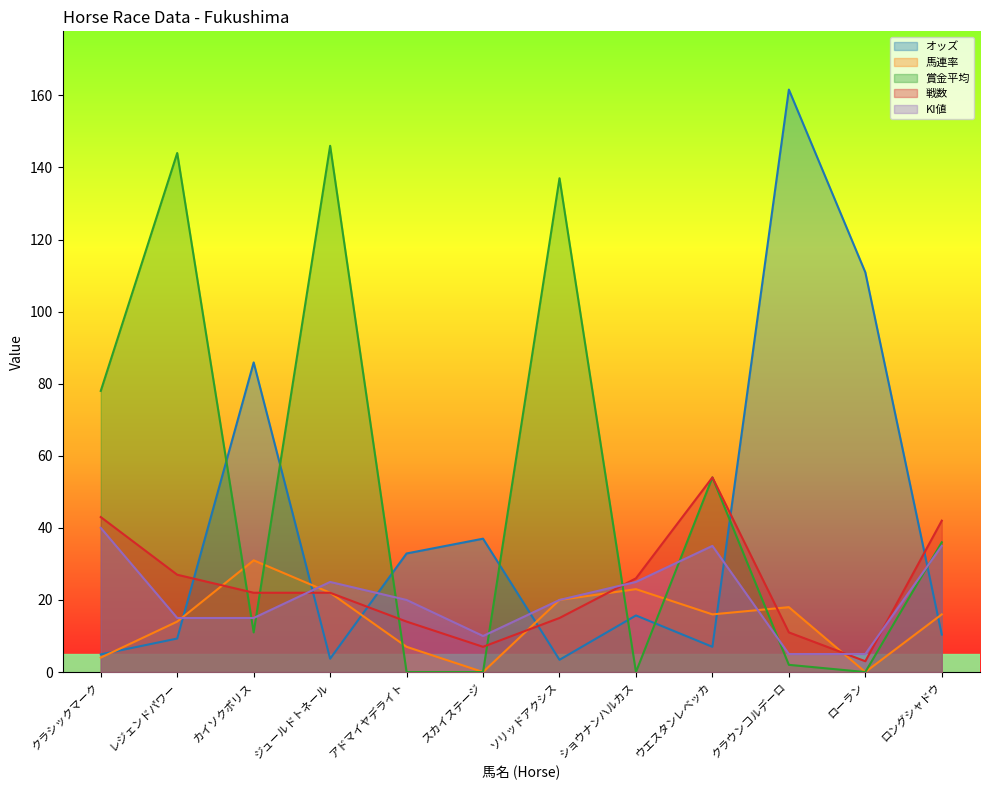

Read the KI値 value at ジュールドトネール.

25.0